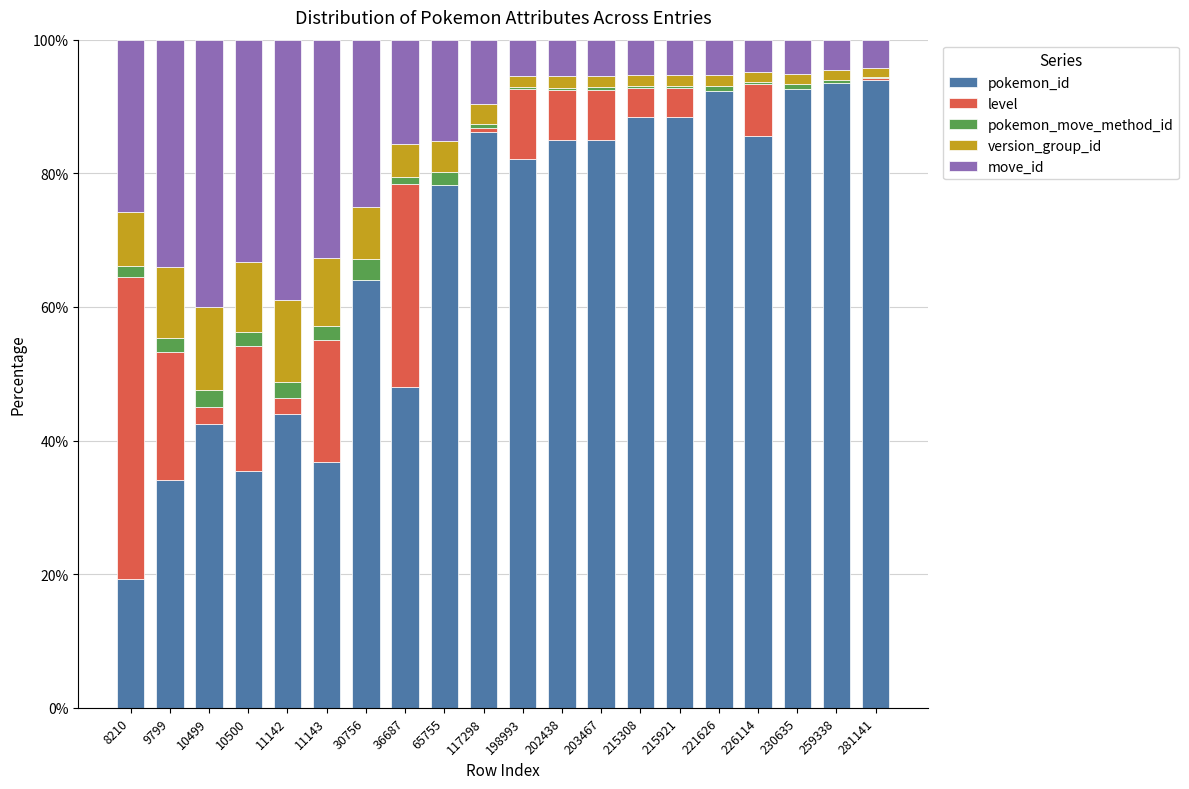

What is the sum of all pokemon_id values?

1375.7